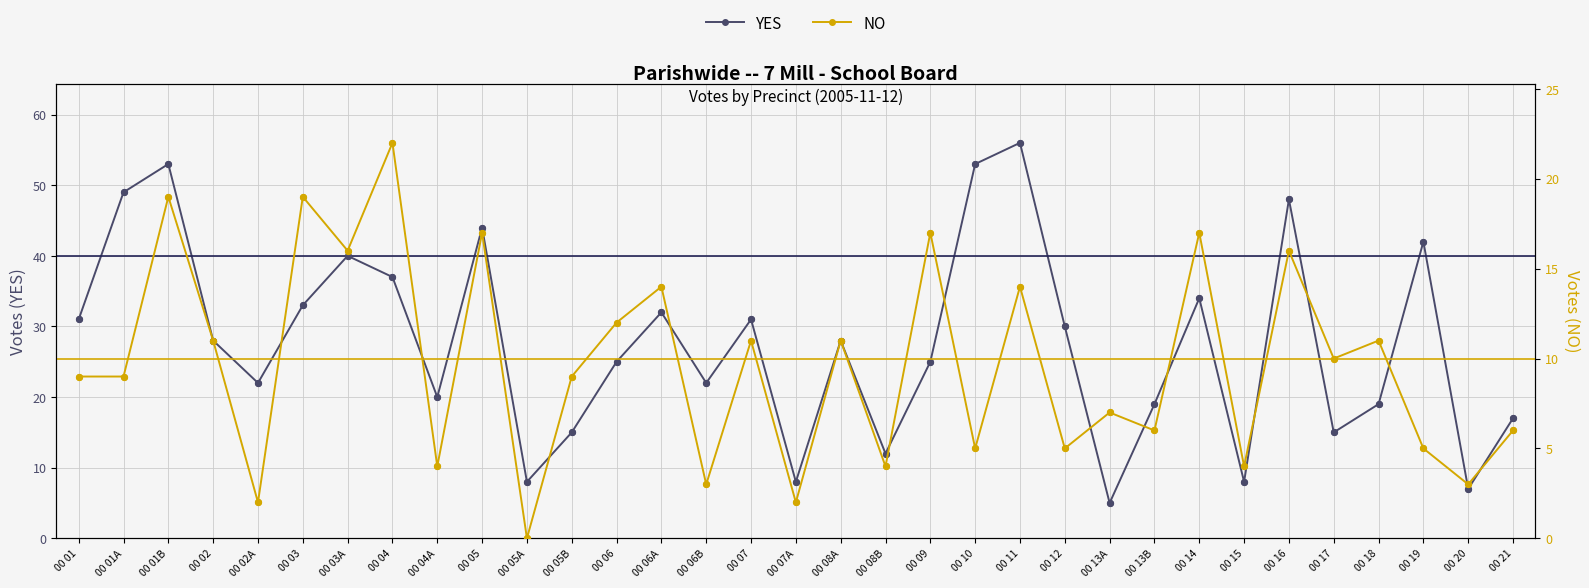

Which series reaches the minimum Y coordinate?

NO